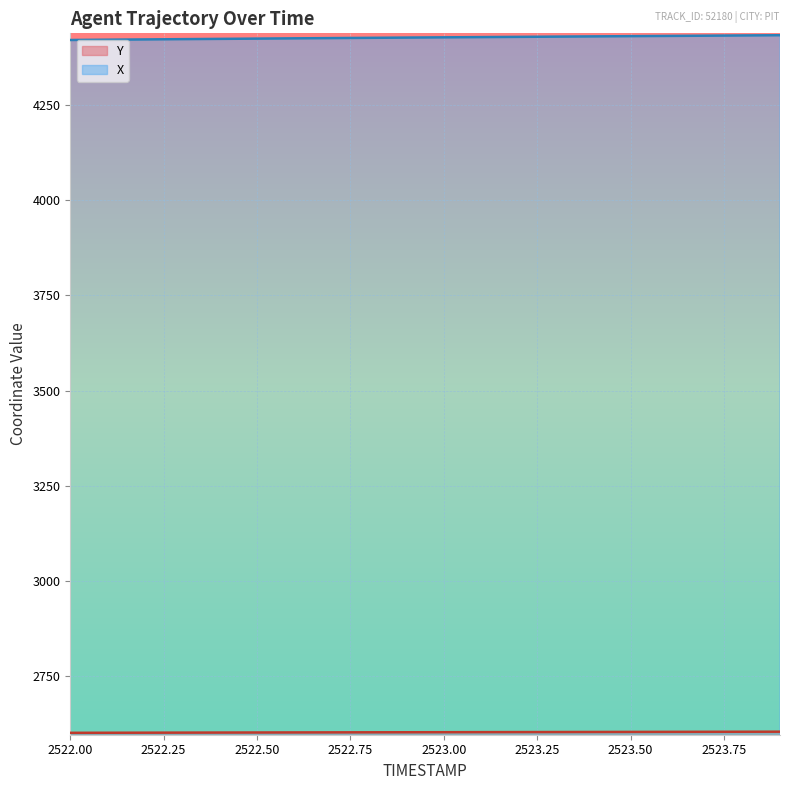

Rank the series by their average value, from lowest to highest.

Y, X